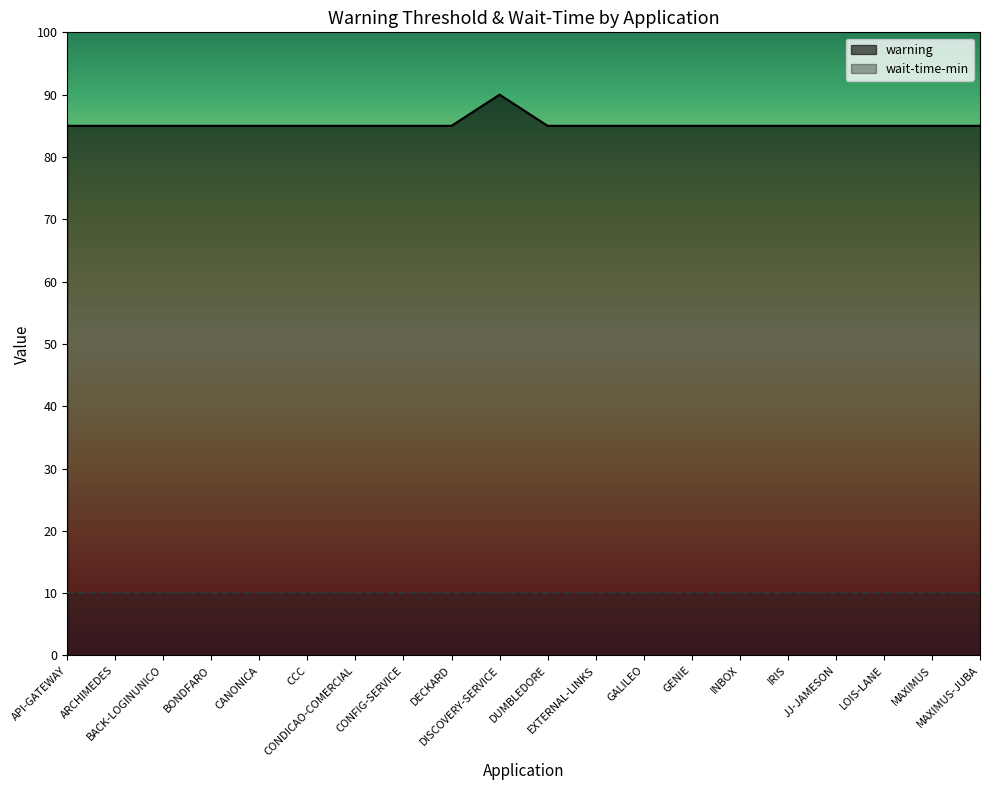

Is it true that the value at CCC is 27?

False